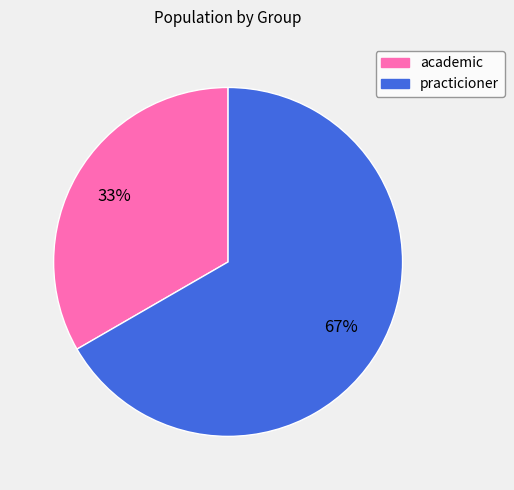

Which slice is the smallest?

academic